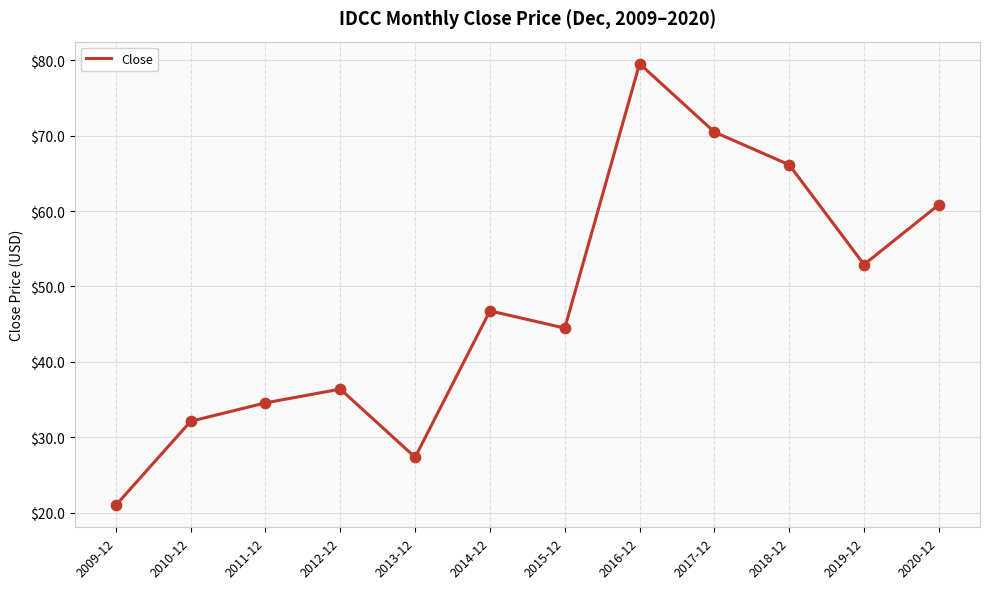

What is the change in value from 2009-12 to 2020-12?

+39.9